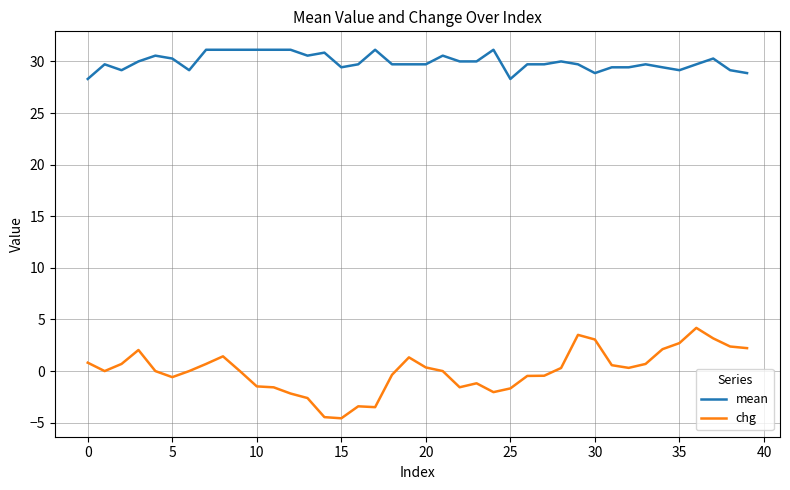

What is the sum of all chg values?

0.4